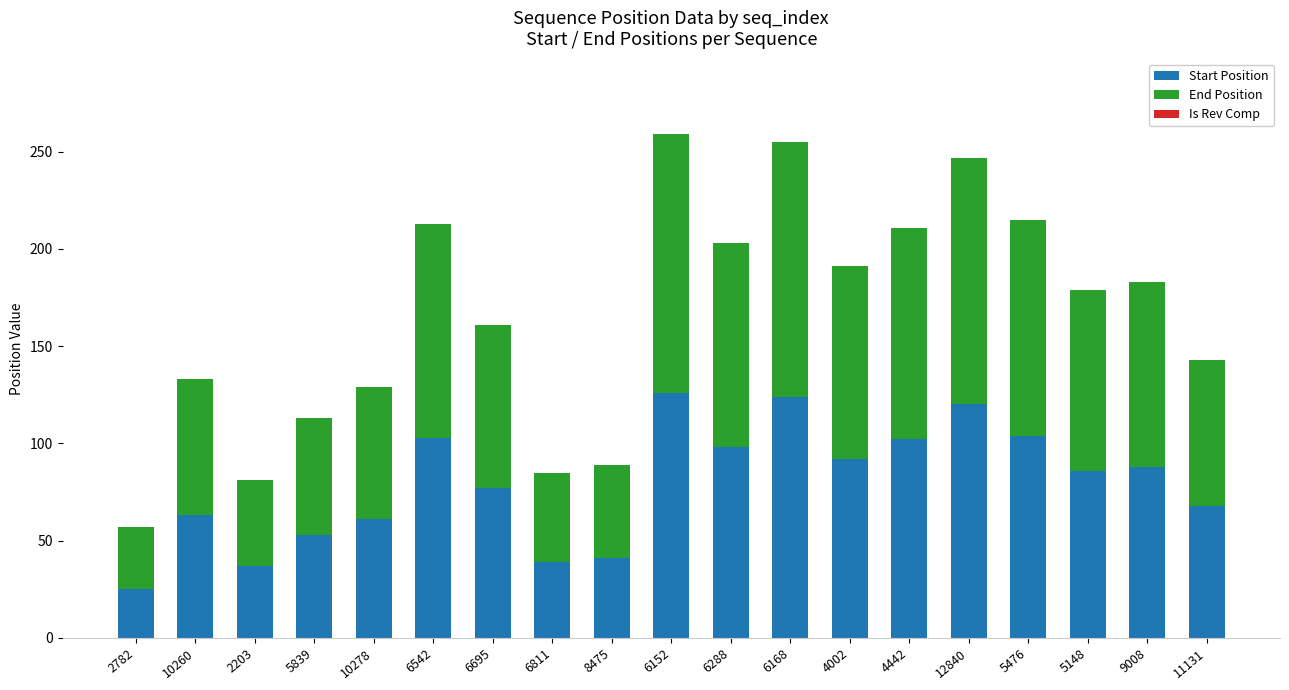

The value of Start Position at 8475 is 60. True or false?

False